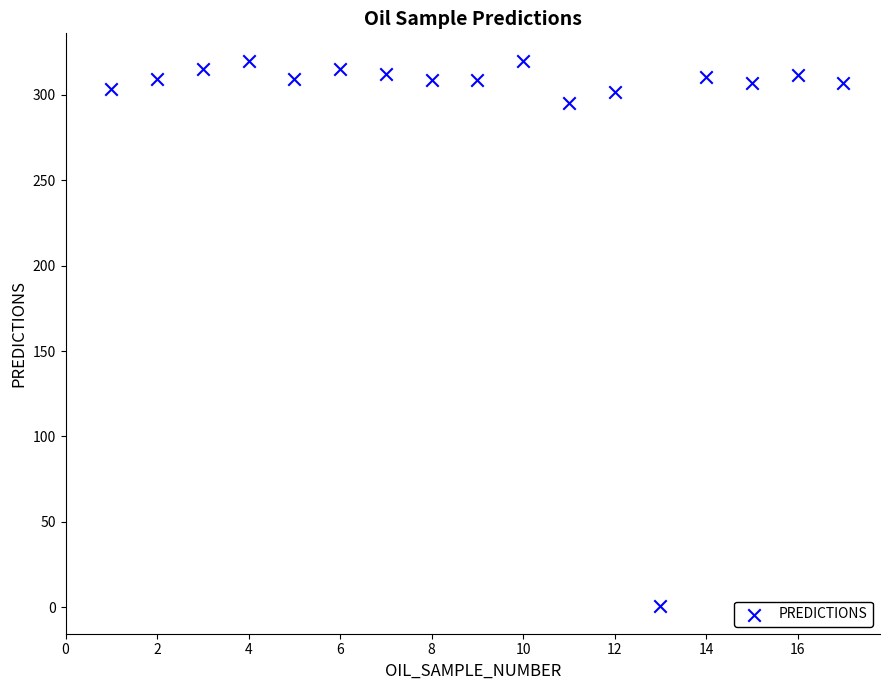

What is the range of X values (max minus min)?

16.0